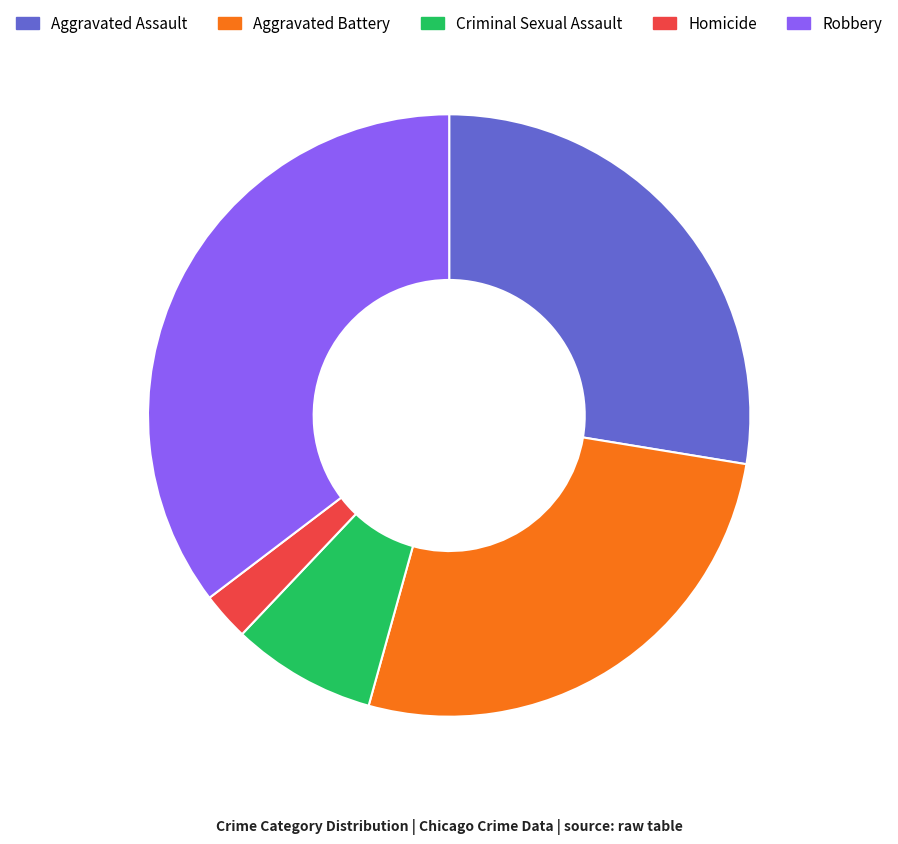

How many segments does this pie chart have?

5